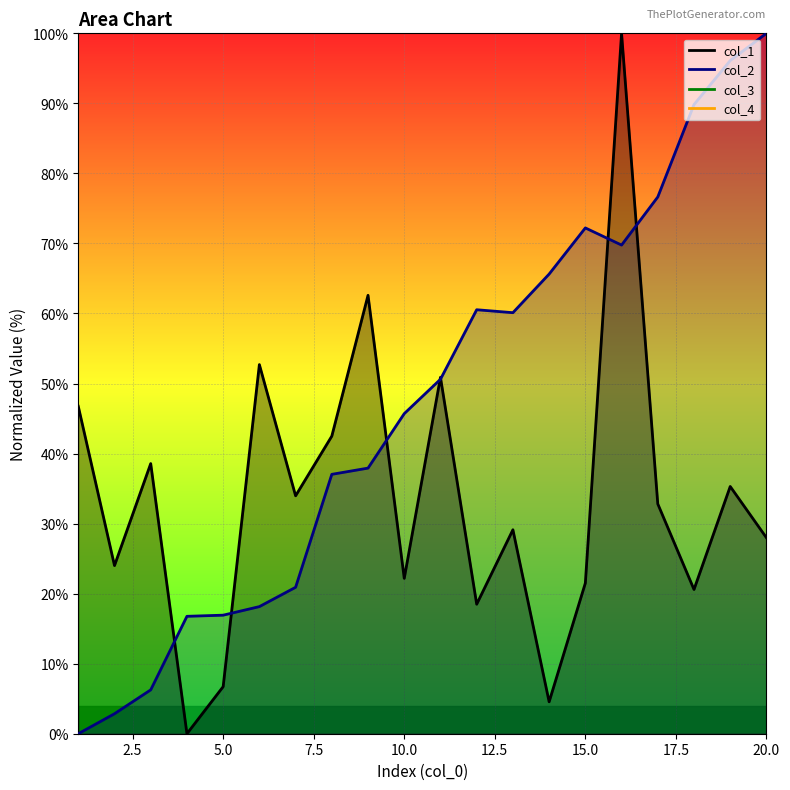

Which series changed the most between 1 and 20?

col_2